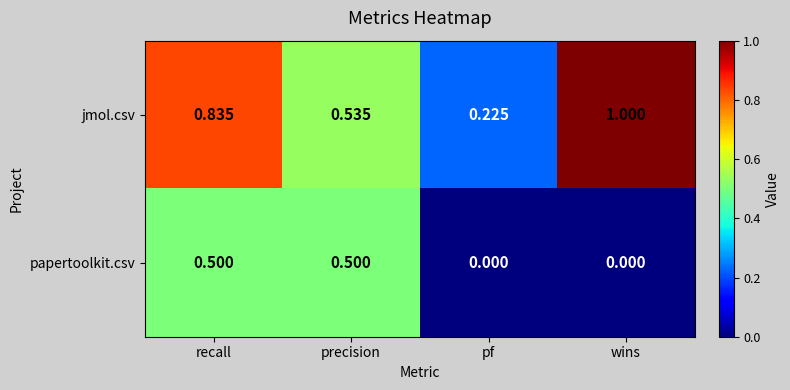

What is the total value across all series at wins?

1.0